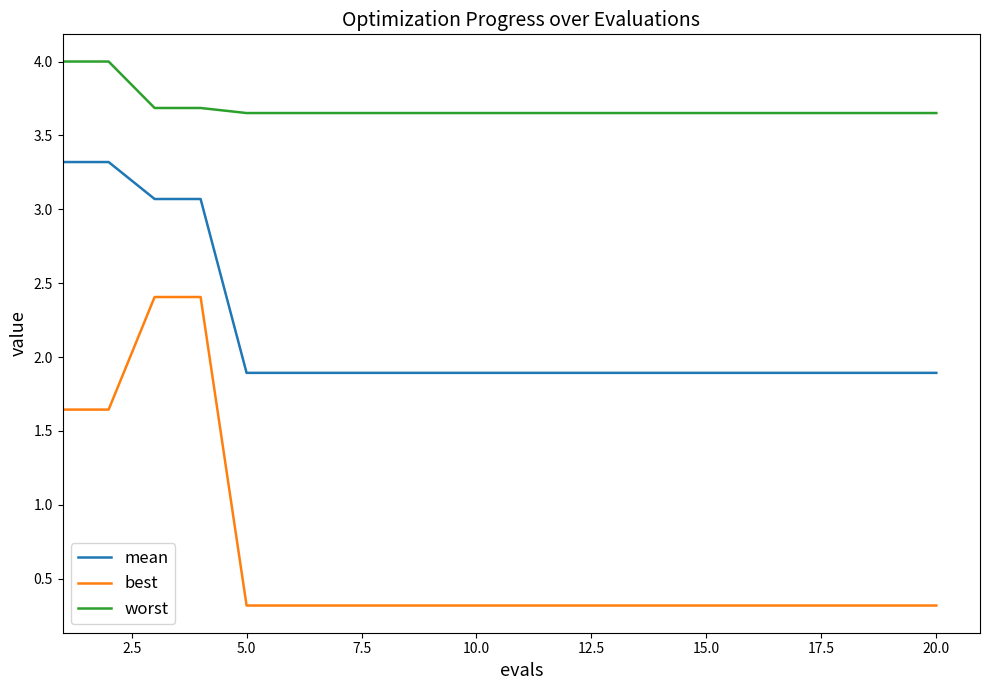

True or false: mean and best intersect in this chart.

False